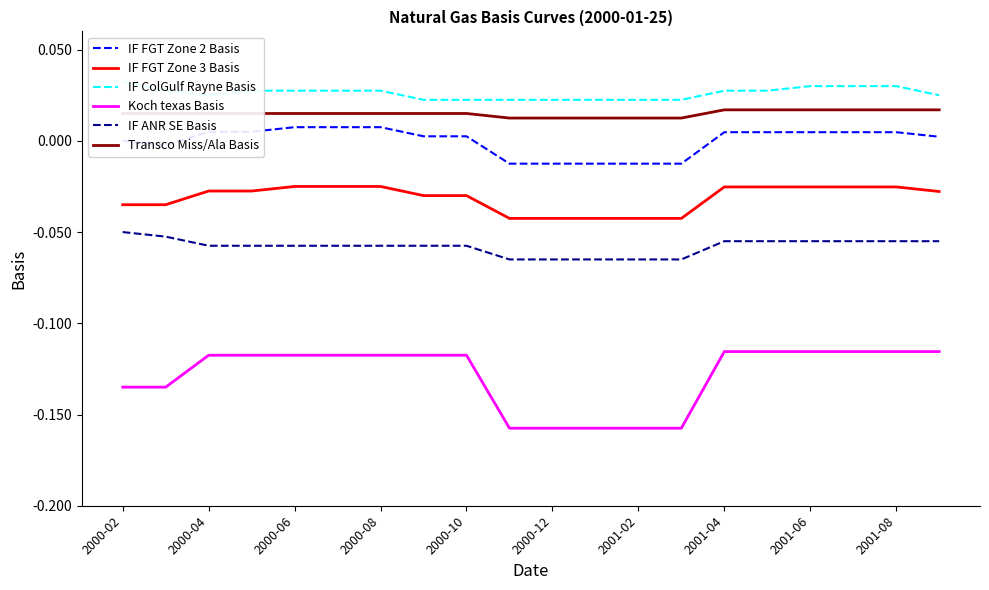

The IF FGT Zone 3 Basis series shows -0.1 at 2000-12. True or false?

False